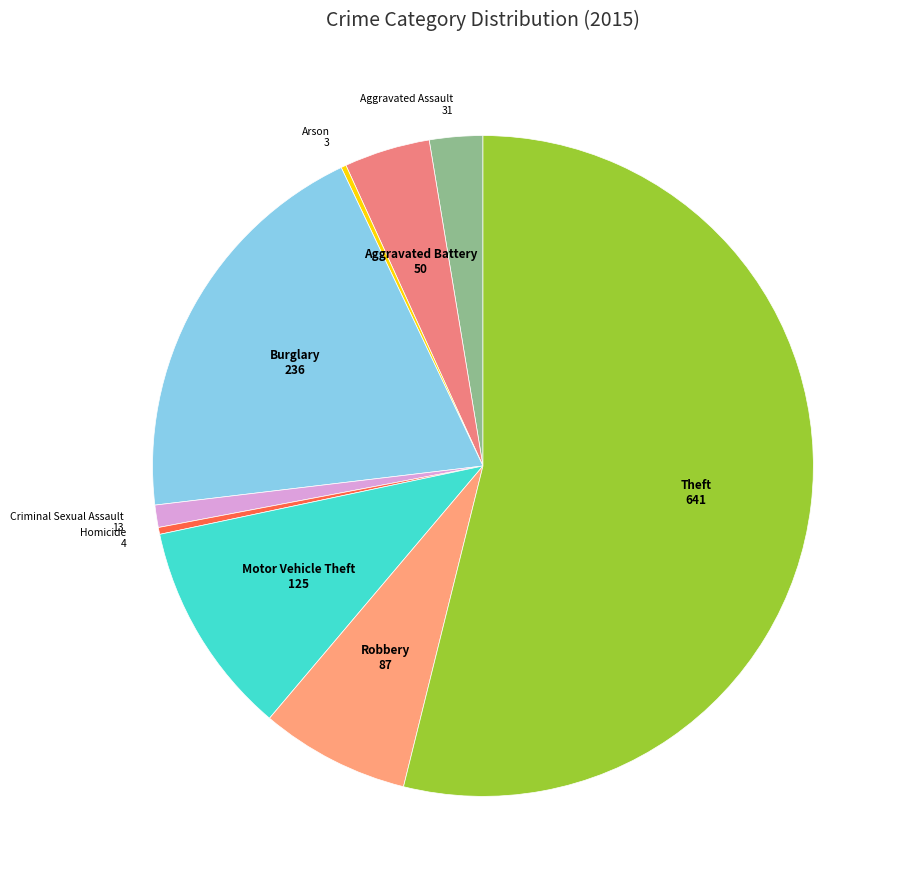

Which has a higher value, Aggravated Battery or Aggravated Assault?

Aggravated Battery